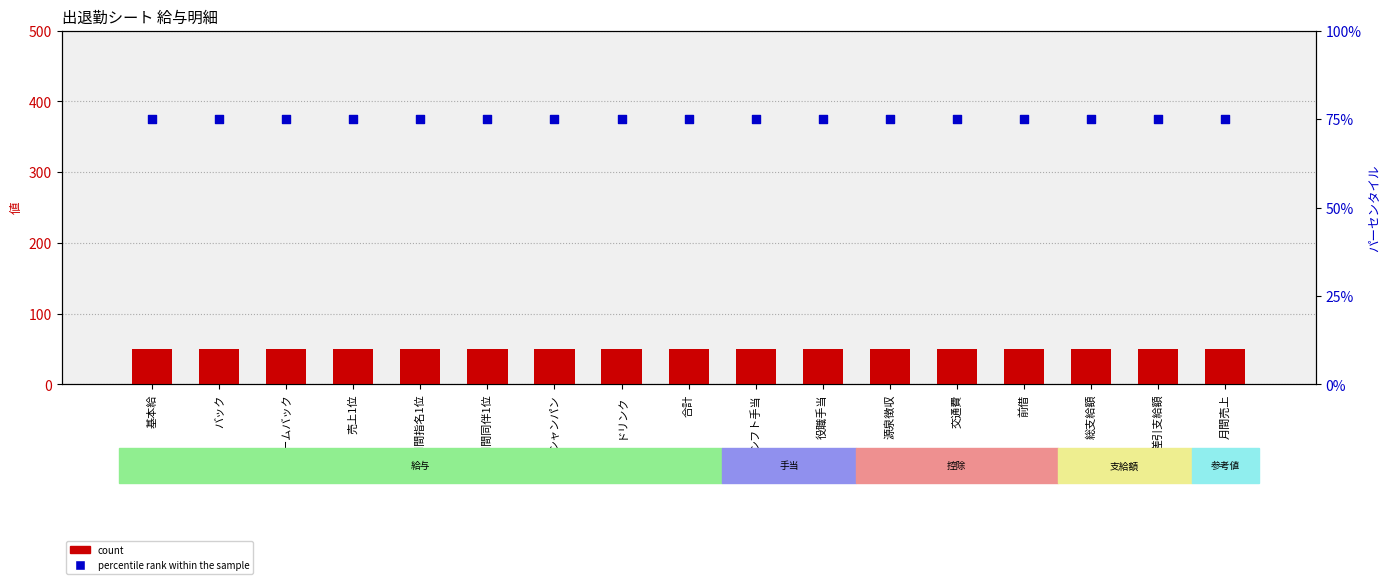

What are all the series names shown in the legend?

count, percentile rank within the sample